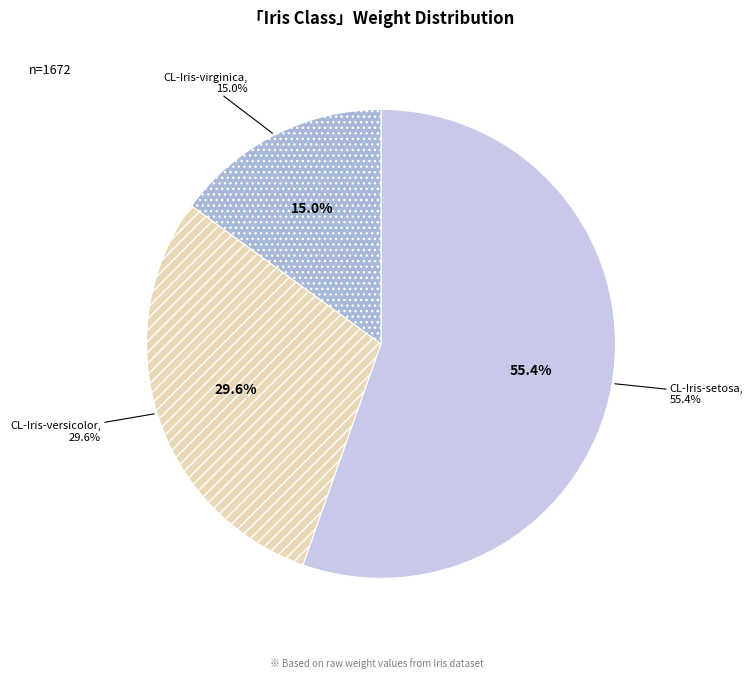

Rank the categories by value from lowest to highest.

CL-Iris-virginica, CL-Iris-versicolor, CL-Iris-setosa